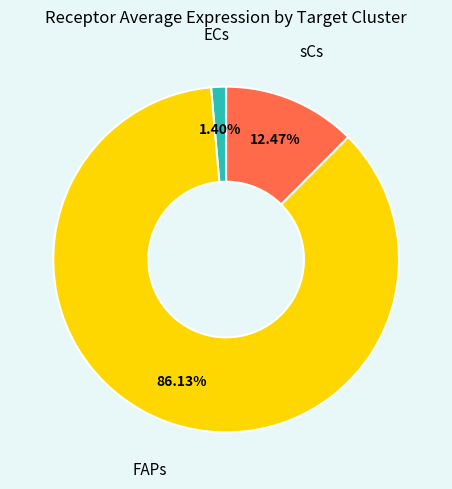

Between sCs and FAPs, which is larger?

FAPs